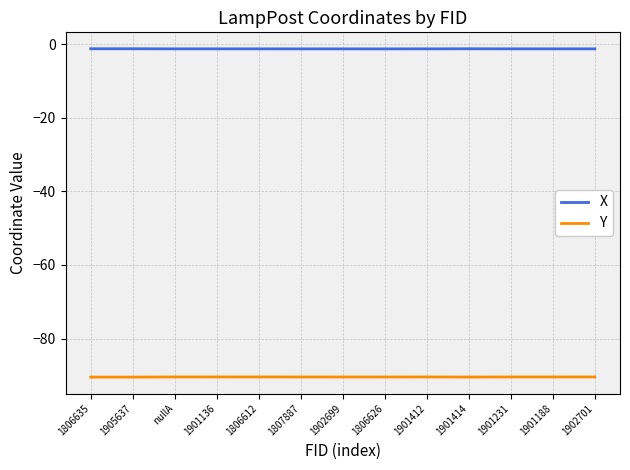

Is the value of Y at nullA greater than the value of X at 1901414?

No